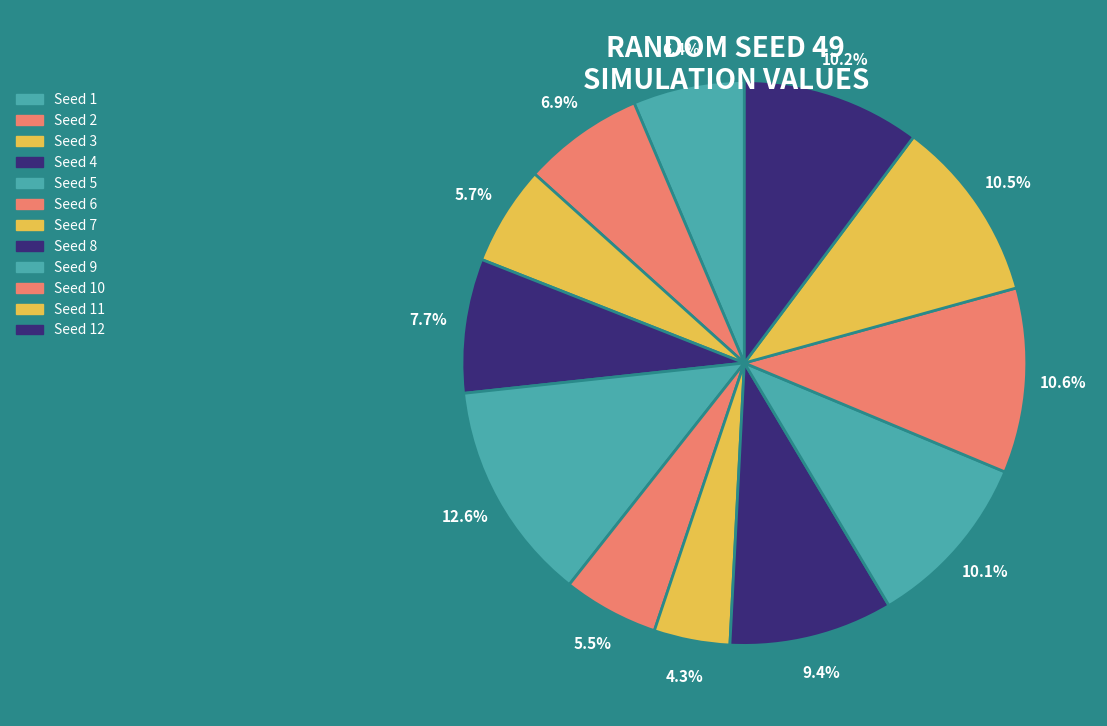

How many slices are in this pie chart?

12